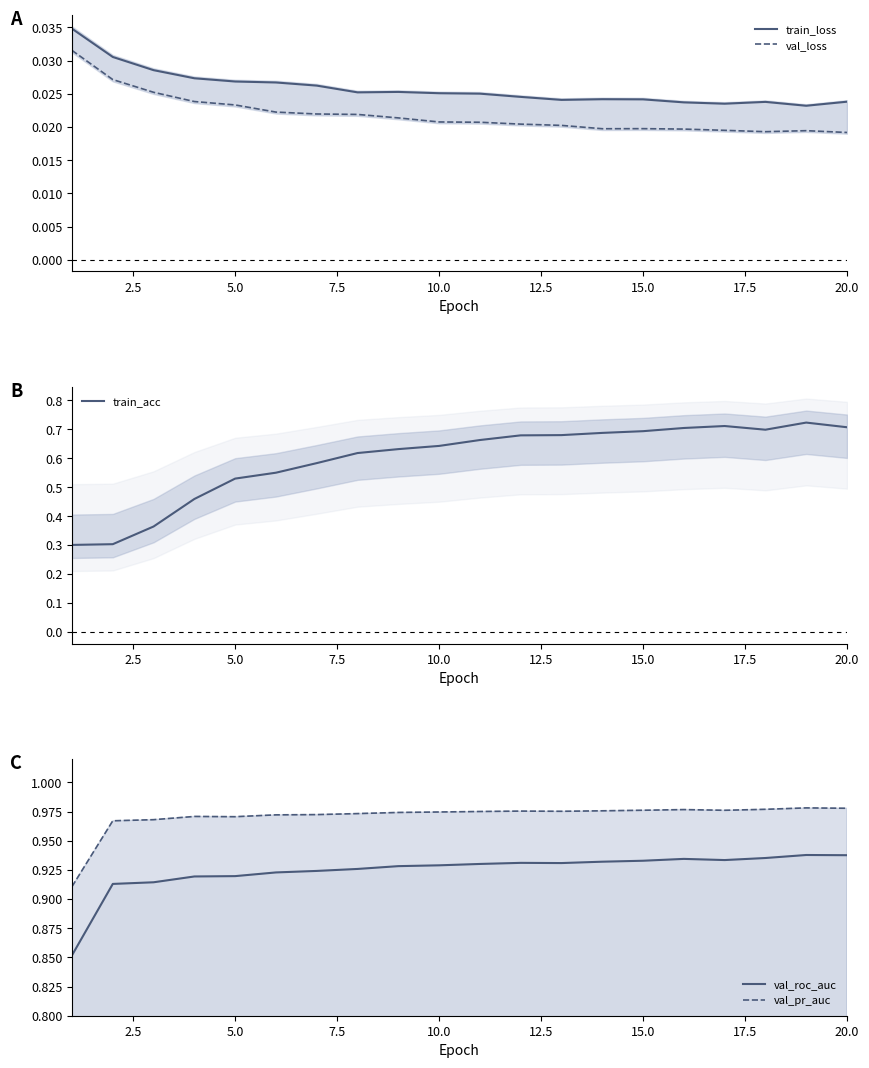

True or false: val_pr_auc and train_acc cross at least once.

False